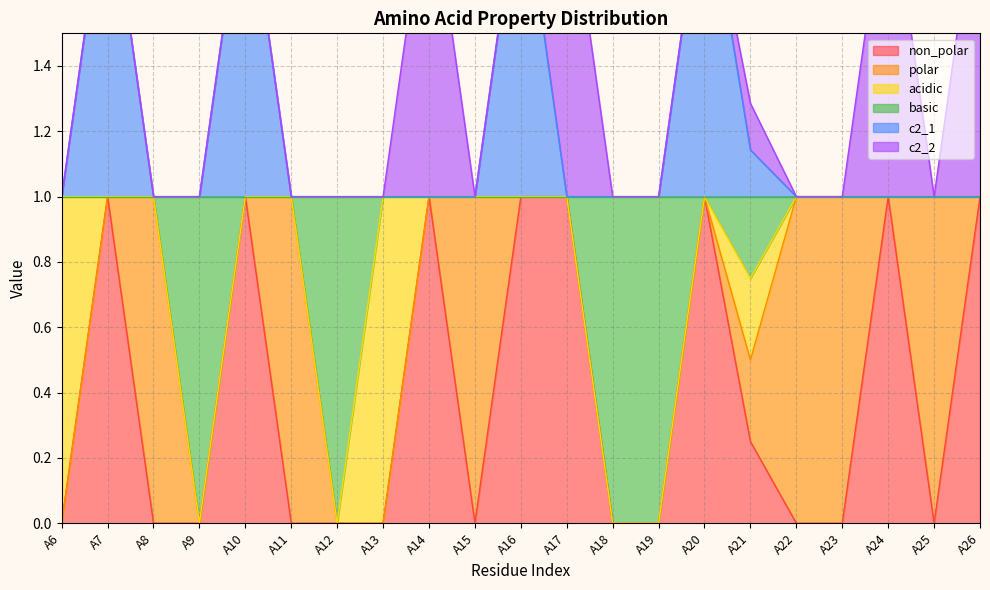

What is the highest value of the non_polar series?

1.0